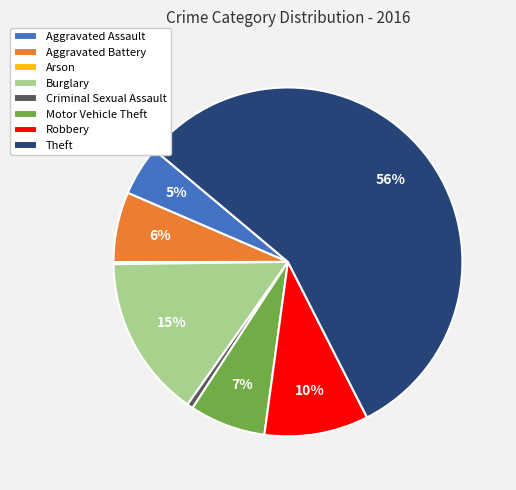

The Burglary slice represents 15% of the pie. True or false?

True